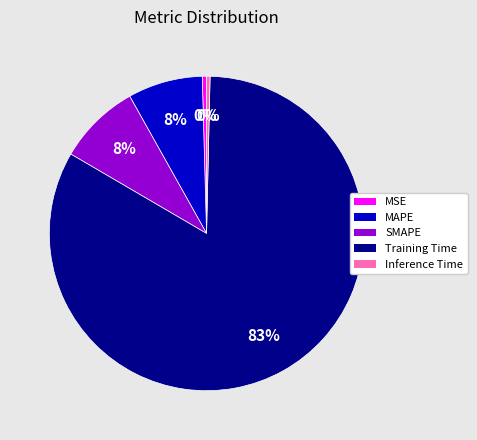

To the nearest percent, what is the average slice percentage?

20%